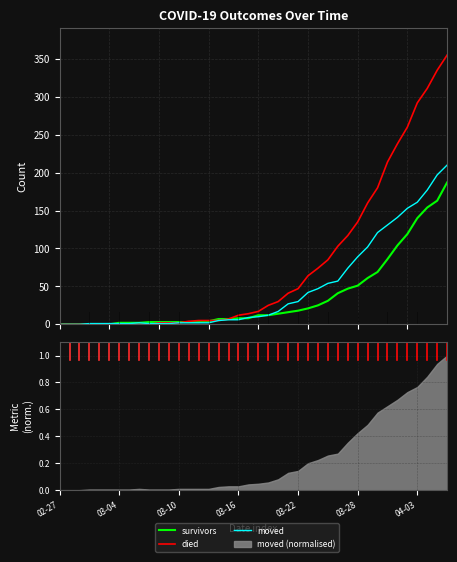

What position from the left is 03-16?

4